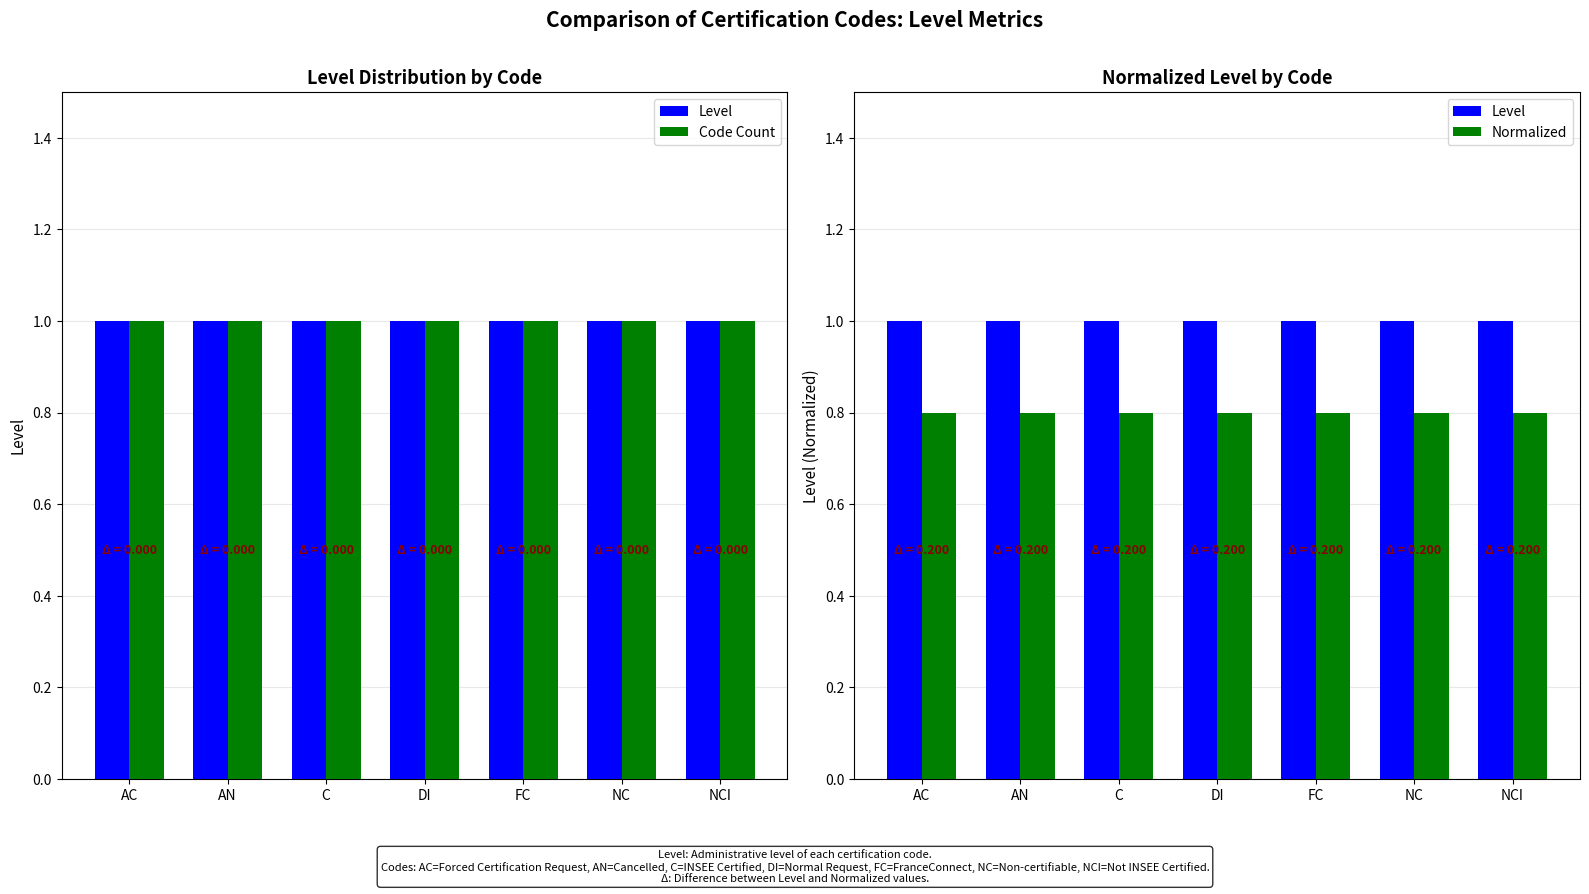

What is the sum of the Level values at AC and AN?

2.0